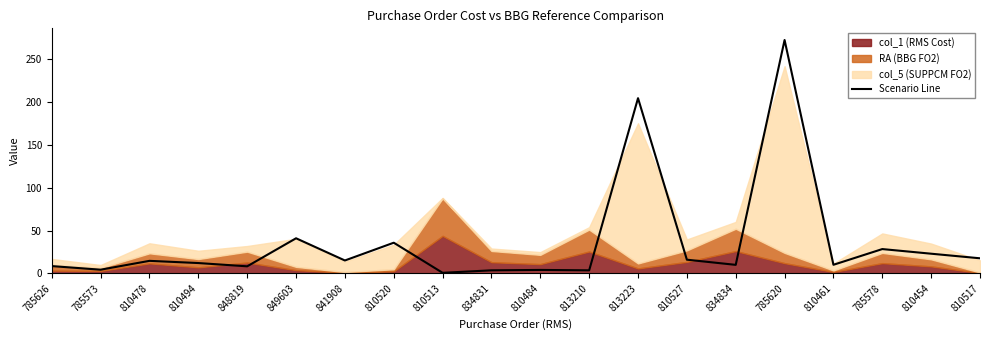

At which label is Scenario Line closest to 136?

813223